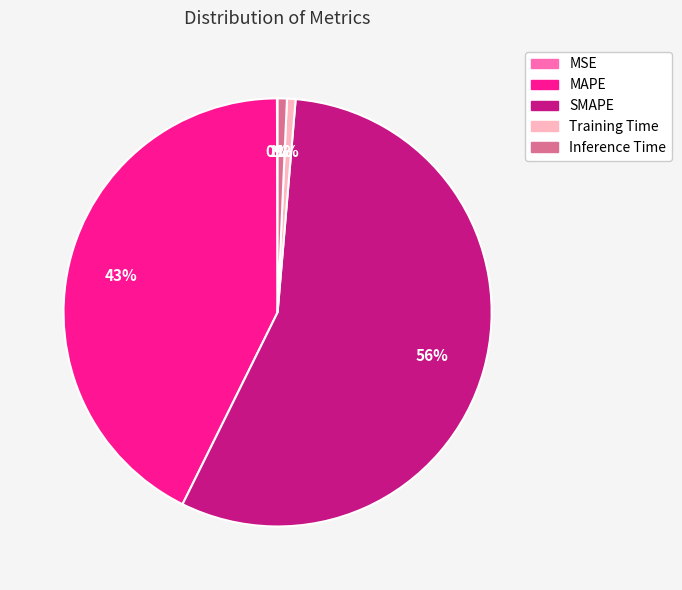

Between Inference Time and MAPE, which is larger?

MAPE